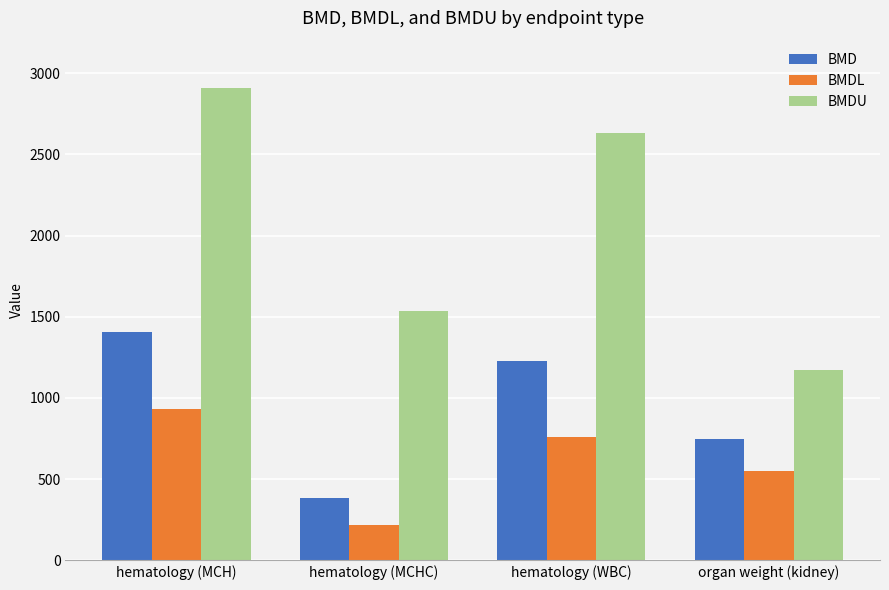

Between hematology (MCH) and hematology (MCHC), which series saw the biggest shift?

BMDU